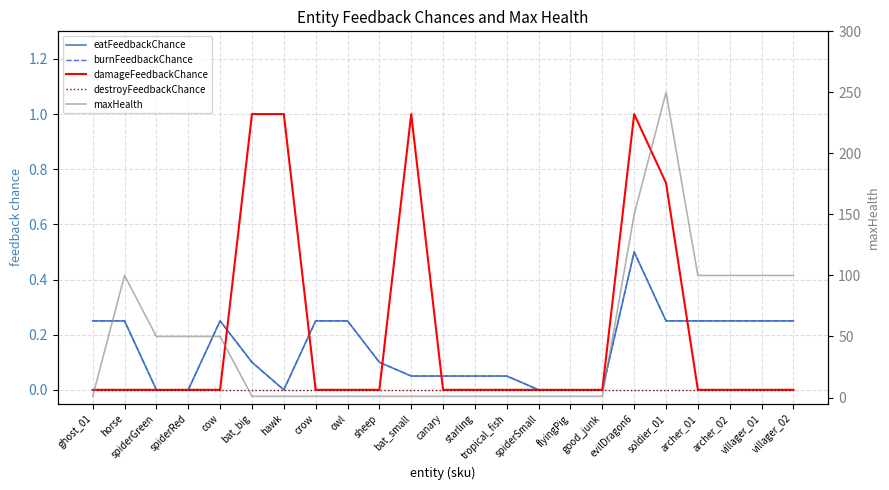

How many interior local valleys does the eatFeedbackChance series have?

1